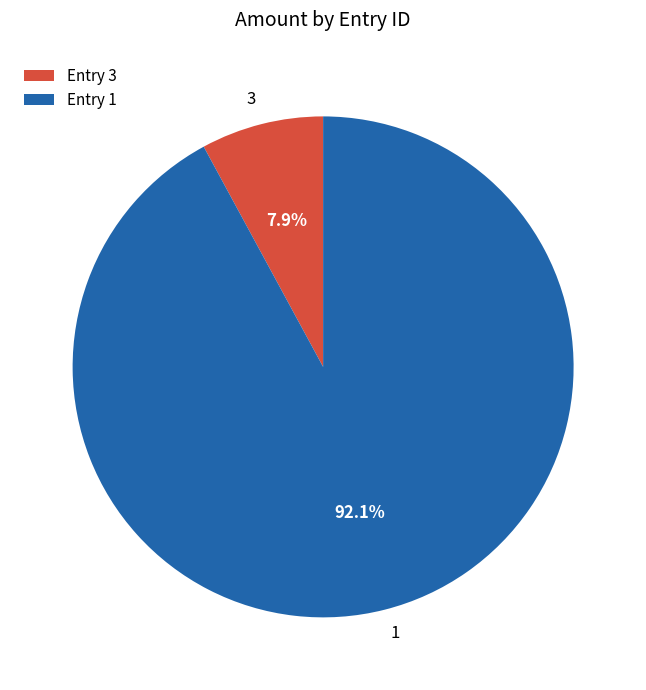

Does 1 account for over 50% of the chart?

Yes